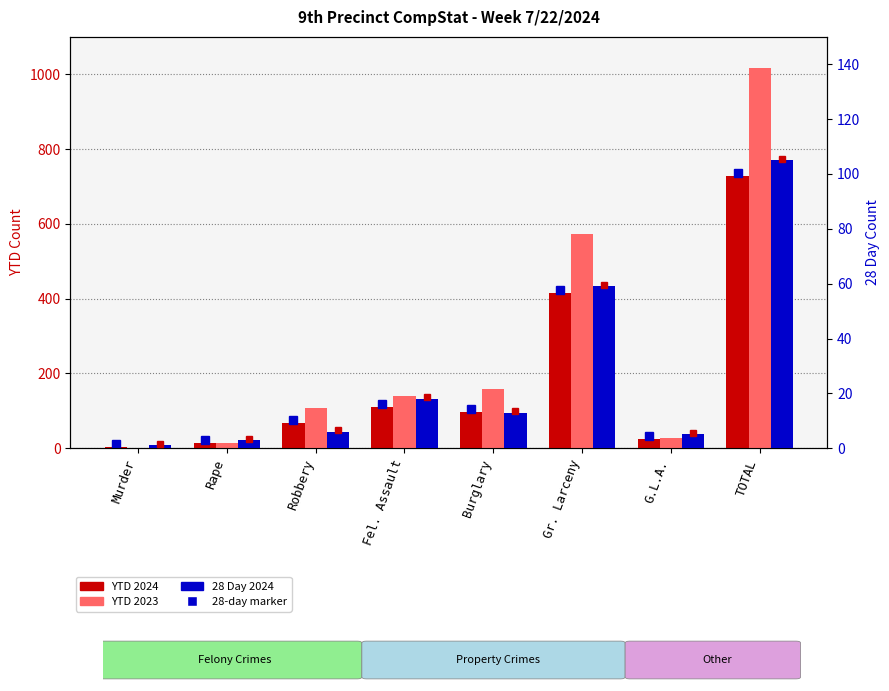

Rank the series at Burglary from highest to lowest value.

YTD 2023, YTD 2024, 28 Day 2024